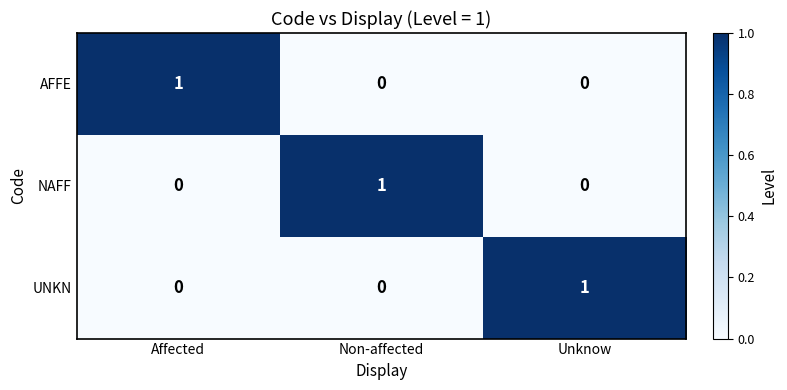

How many UNKN values are between 0 and 1?

3